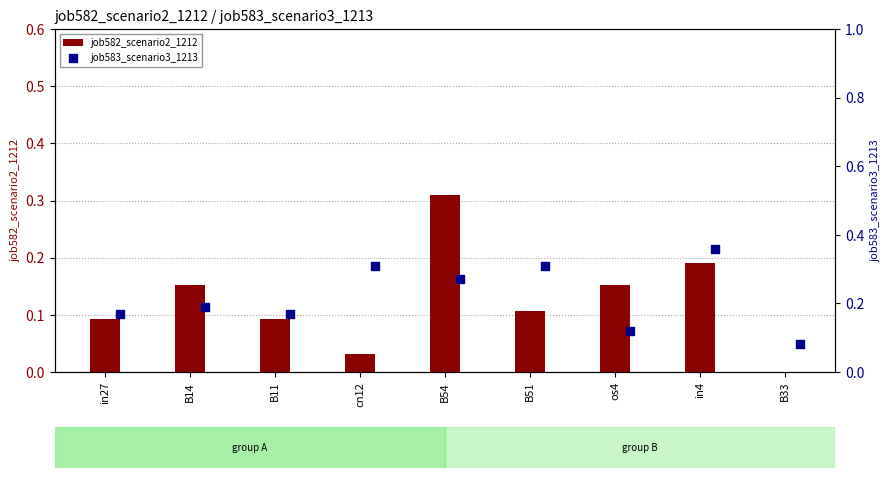

Which series has the largest total across all categories?

job583_scenario3_1213